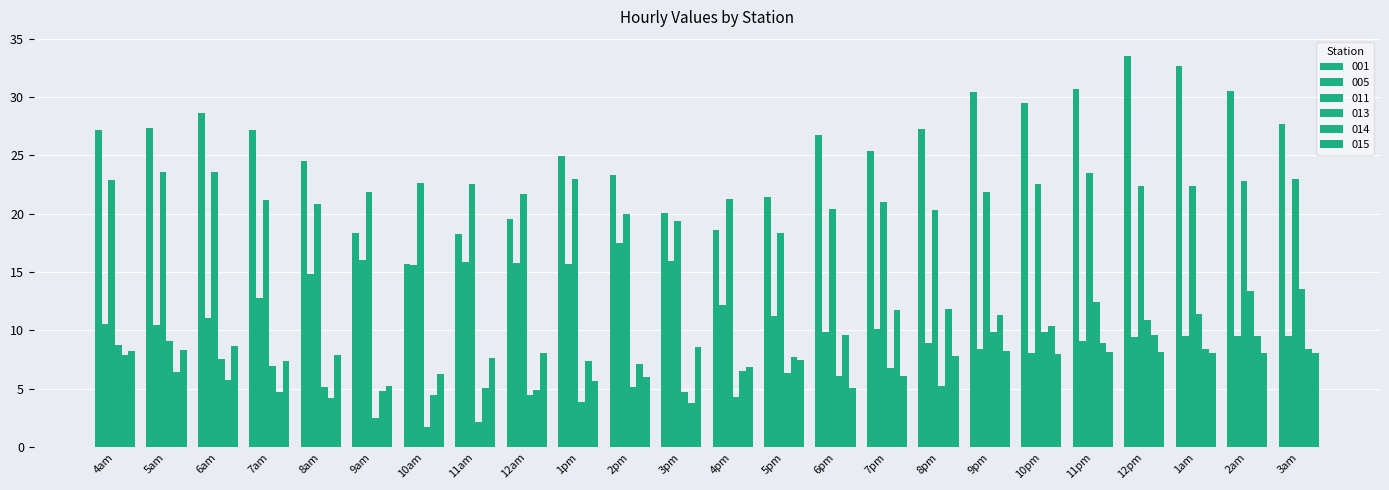

Rank the series by their maximum value, from highest to lowest.

001, 011, 005, 013, 014, 015